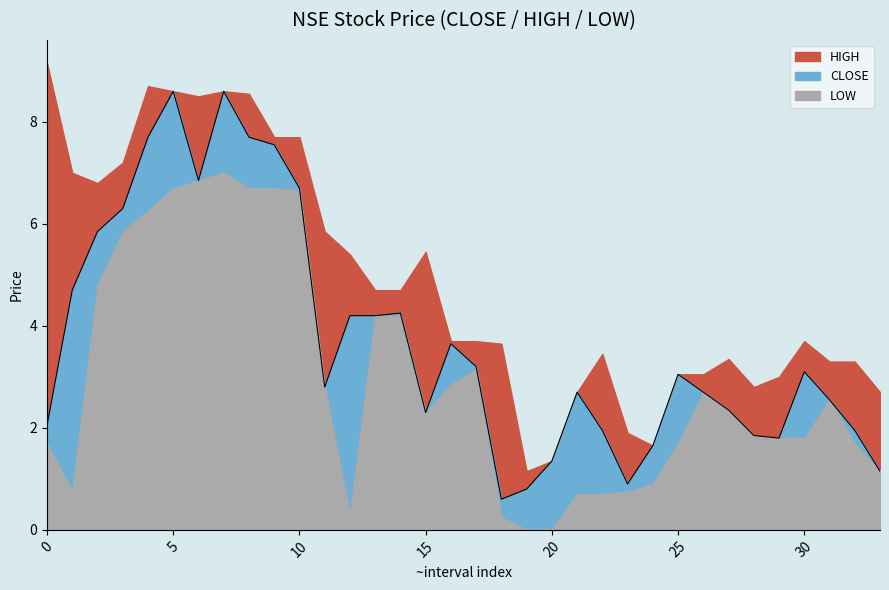

The CLOSE series shows 490.8 at 6. True or false?

False